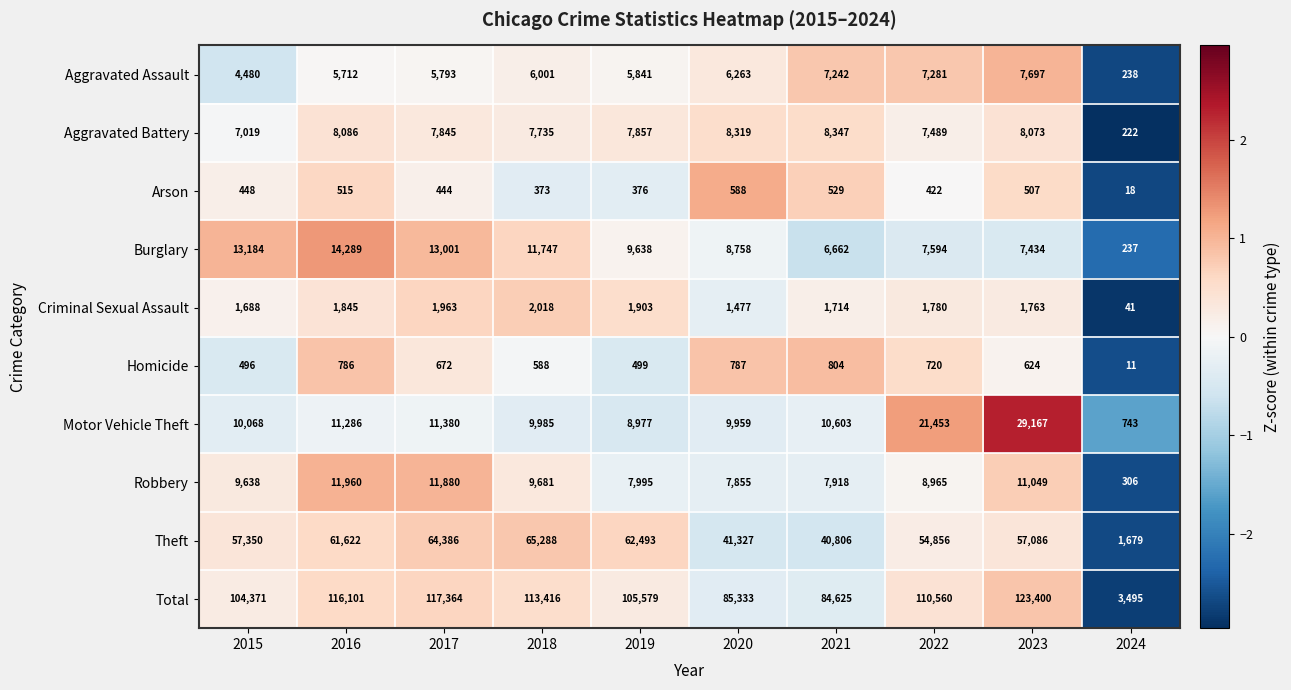

List the labels in order of Theft value, largest first.

2018, 2017, 2019, 2016, 2015, 2023, 2022, 2020, 2021, 2024